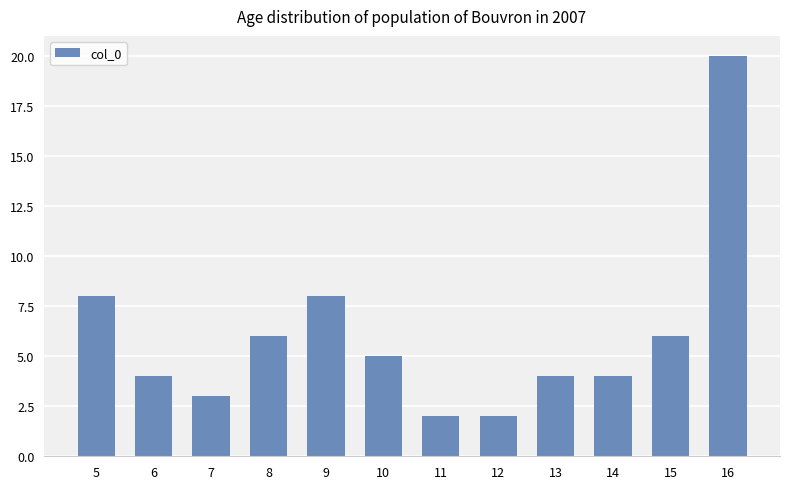

Reading right to left, list all the values displayed in this chart.

20	6	4	4	2	2	5	8	6	3	4	8